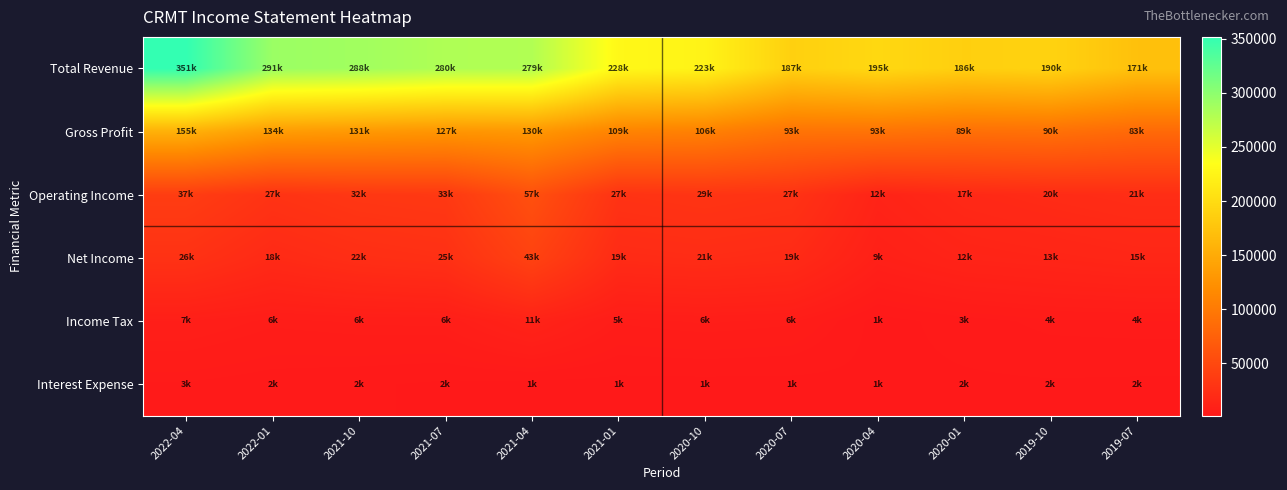

How many series are shown in this chart?

6